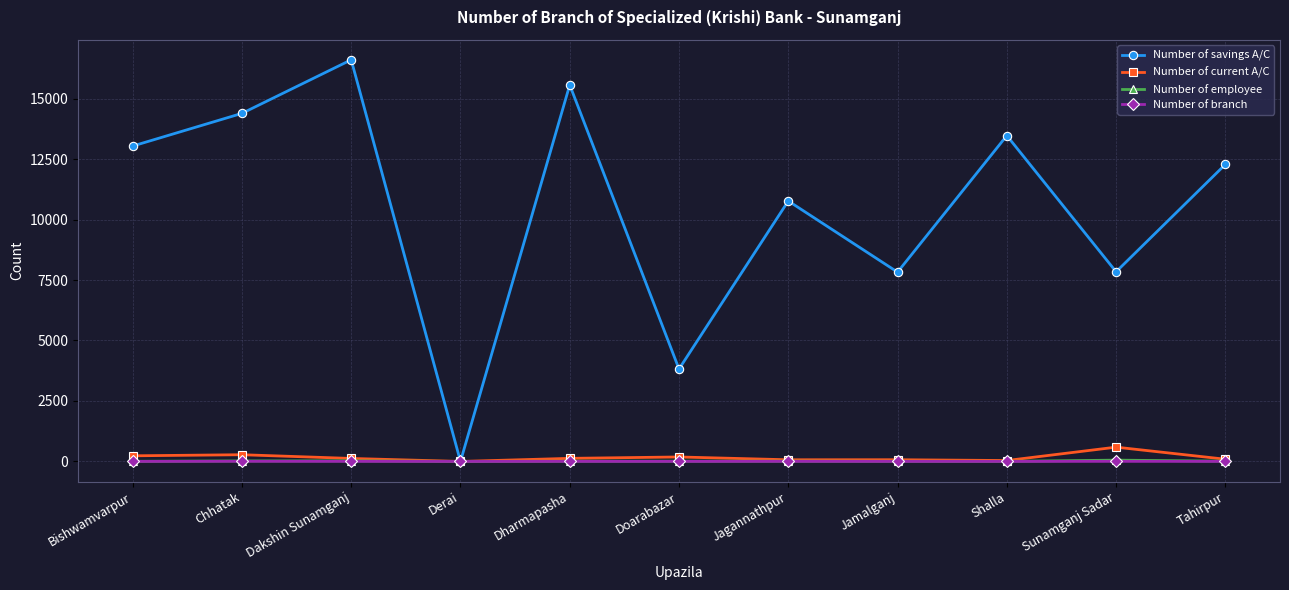

What is the greatest value displayed?

16602